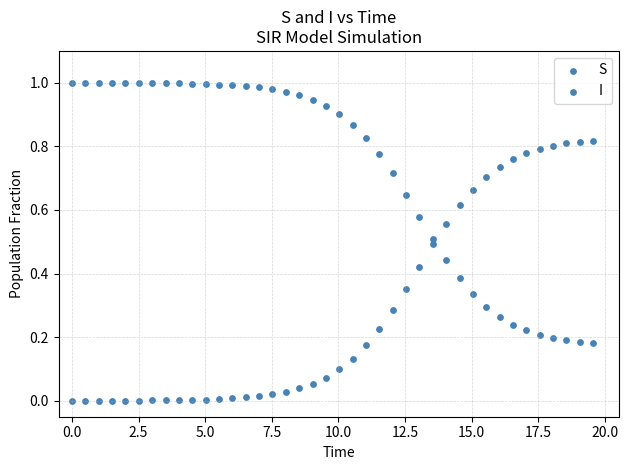

Count the number of points in this scatter plot.

80